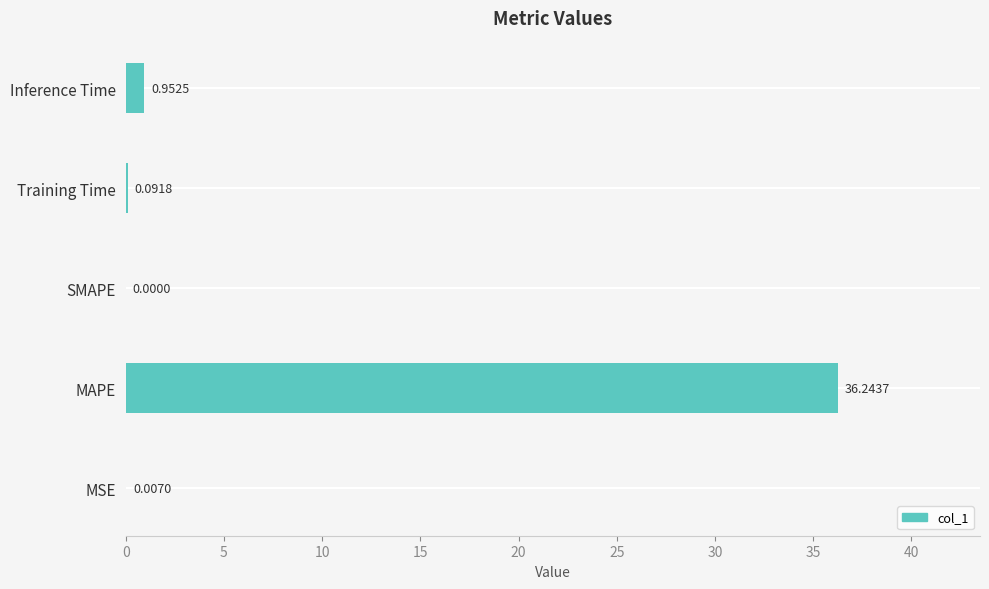

Which category has the highest value across all series?

MAPE